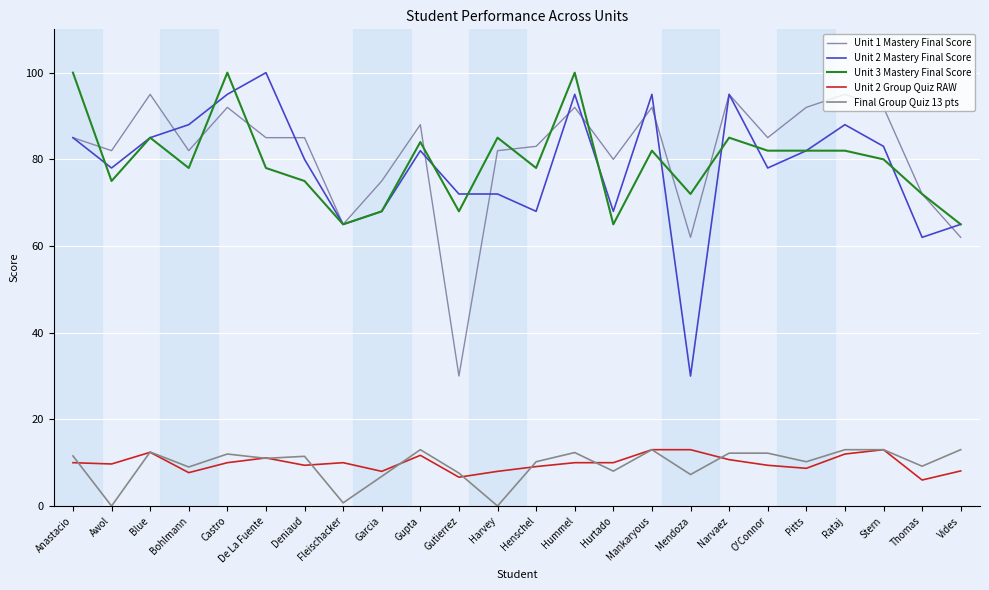

How many lines are shown in the chart?

5